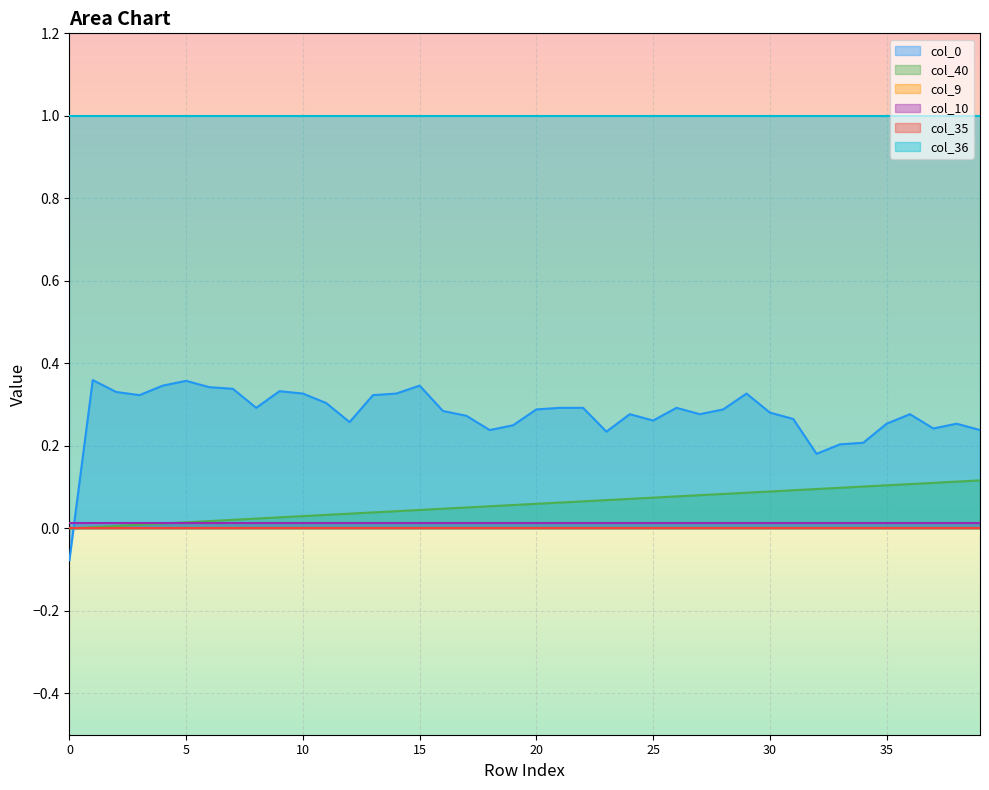

Which series changed the most between 12 and 25?

col_40